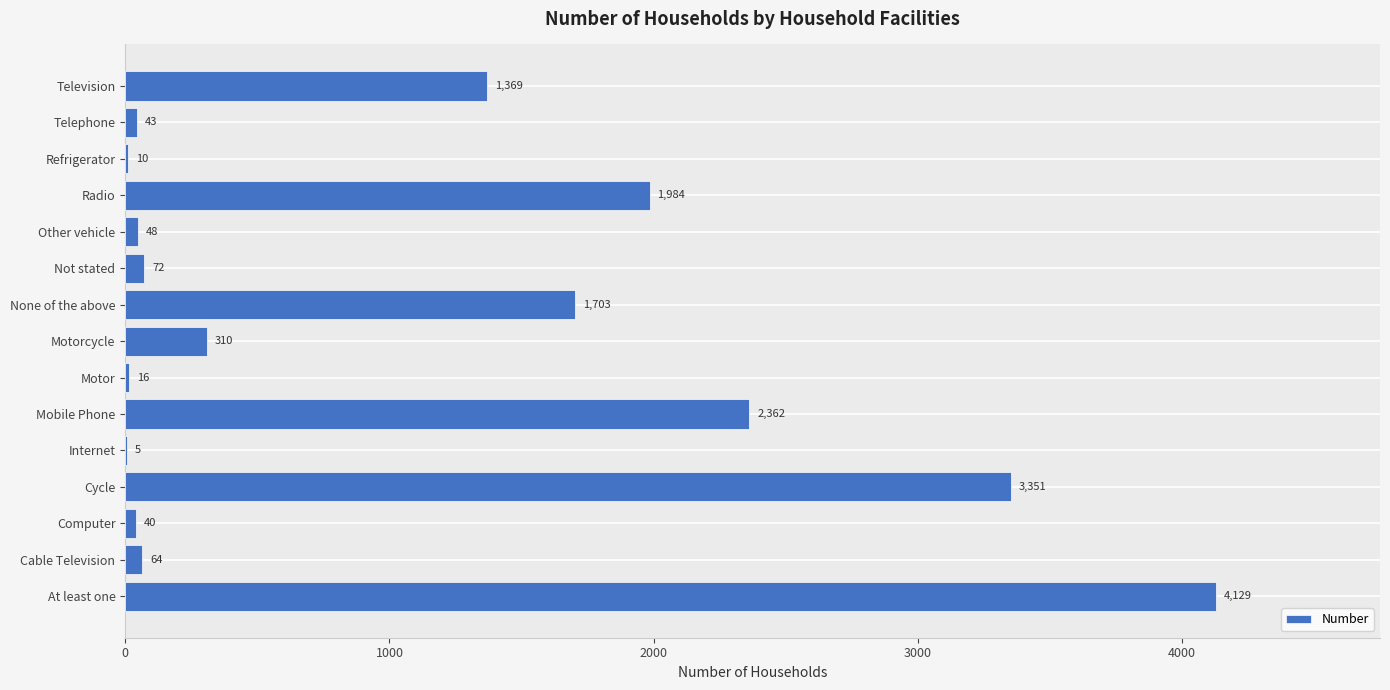

Where is the data nearest to the value 2067?

Radio